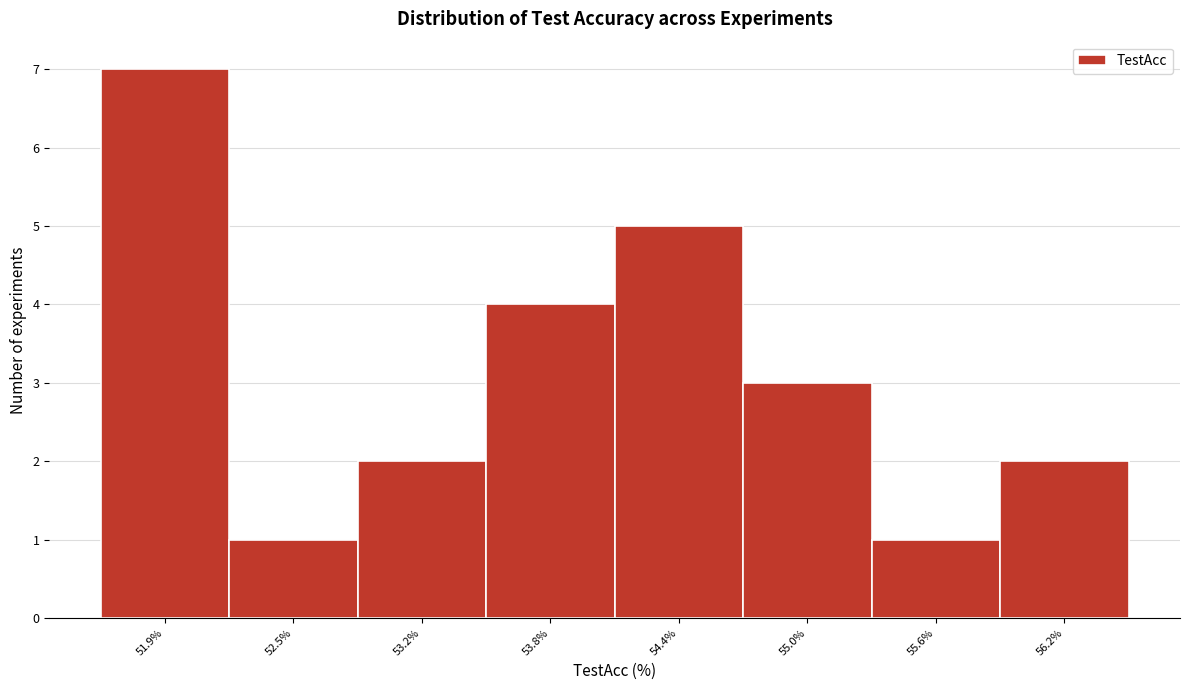

Reading left to right, list all the values displayed in this chart.

51.9%=7	52.5%=1	53.2%=2	53.8%=4	54.4%=5	55.0%=3	55.6%=1	56.2%=2